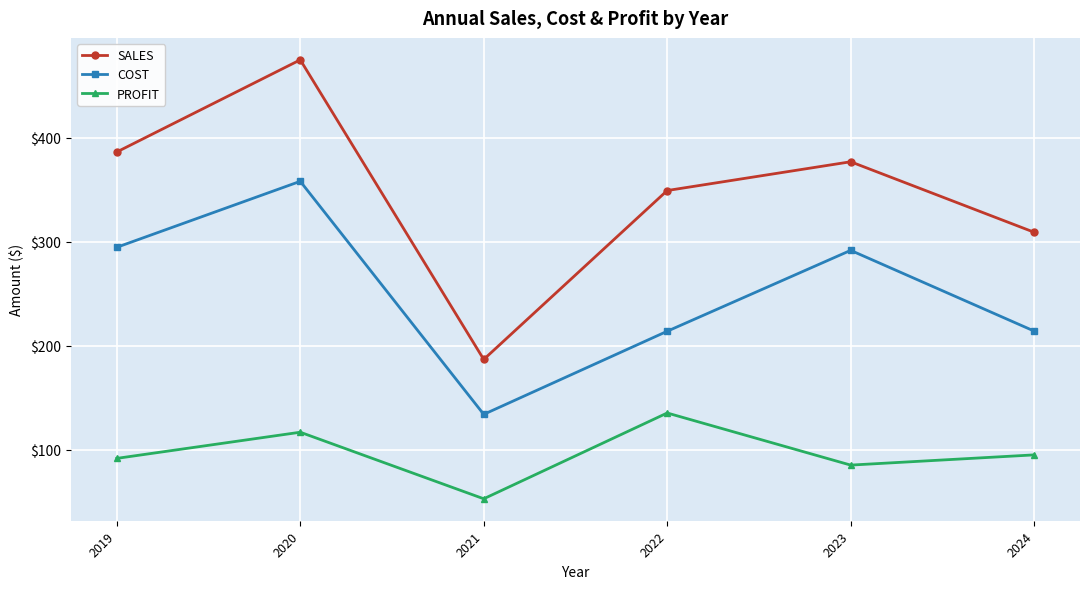

Where does the COST series first go above 291?

2019